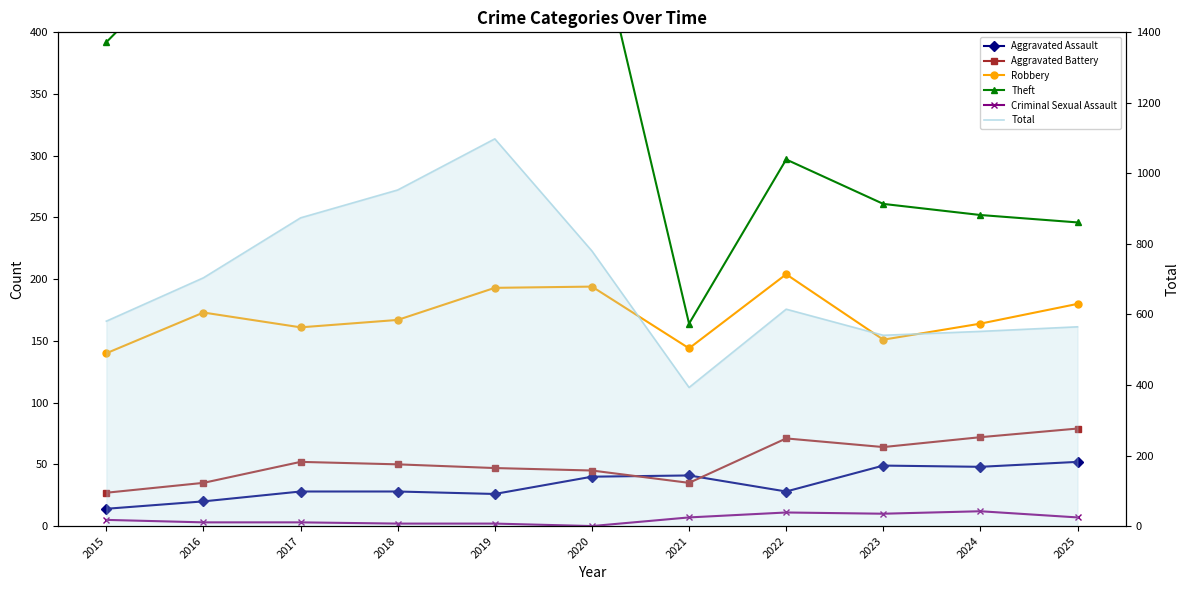

What is the total value across all series at 2022?

1226